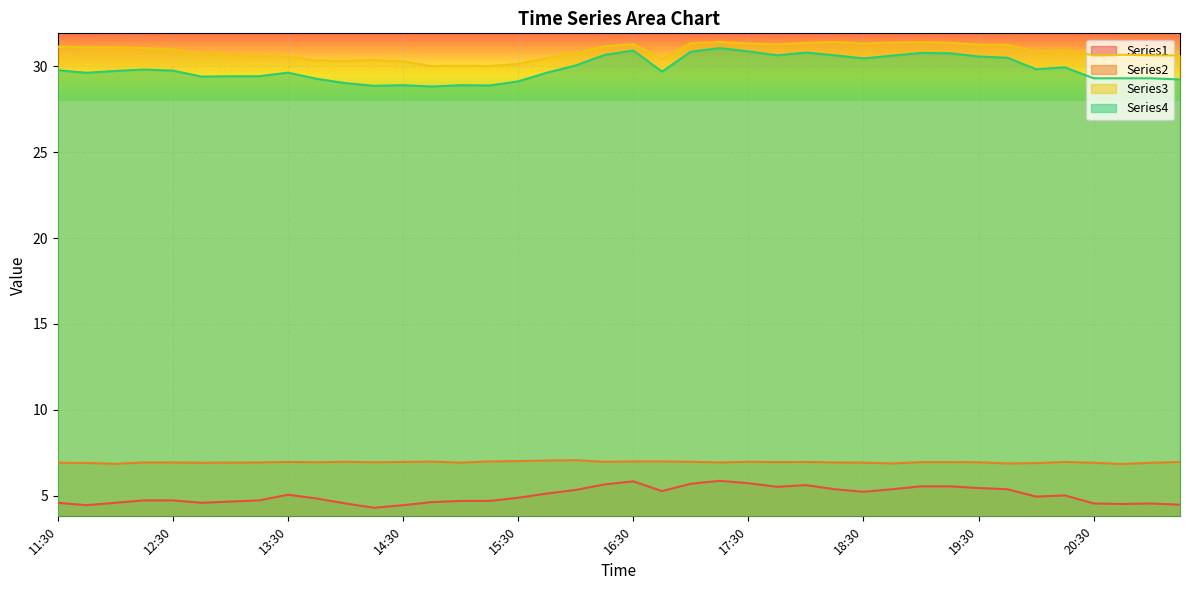

At which category does Series1 reach its first local peak?

13:30